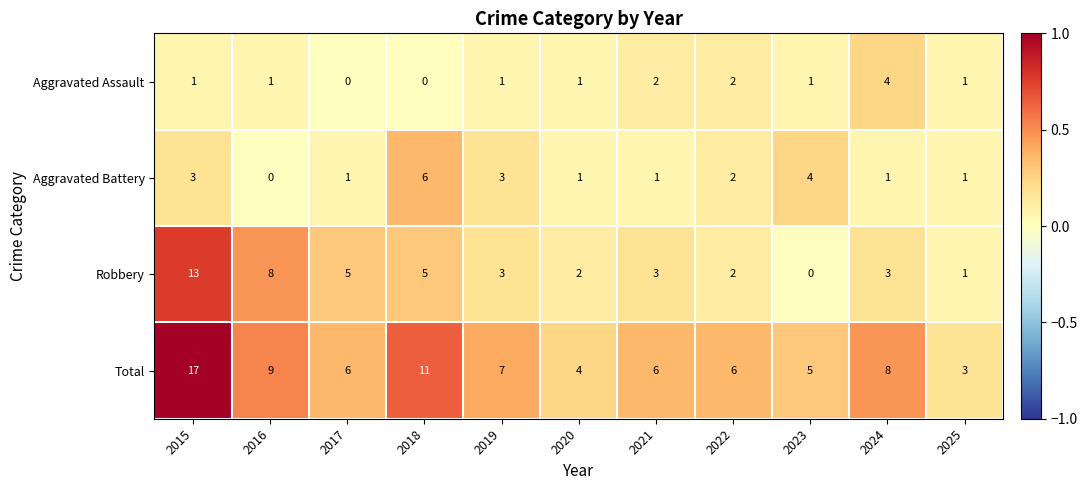

What is the sum of the Robbery values at 2024 and 2019?

6